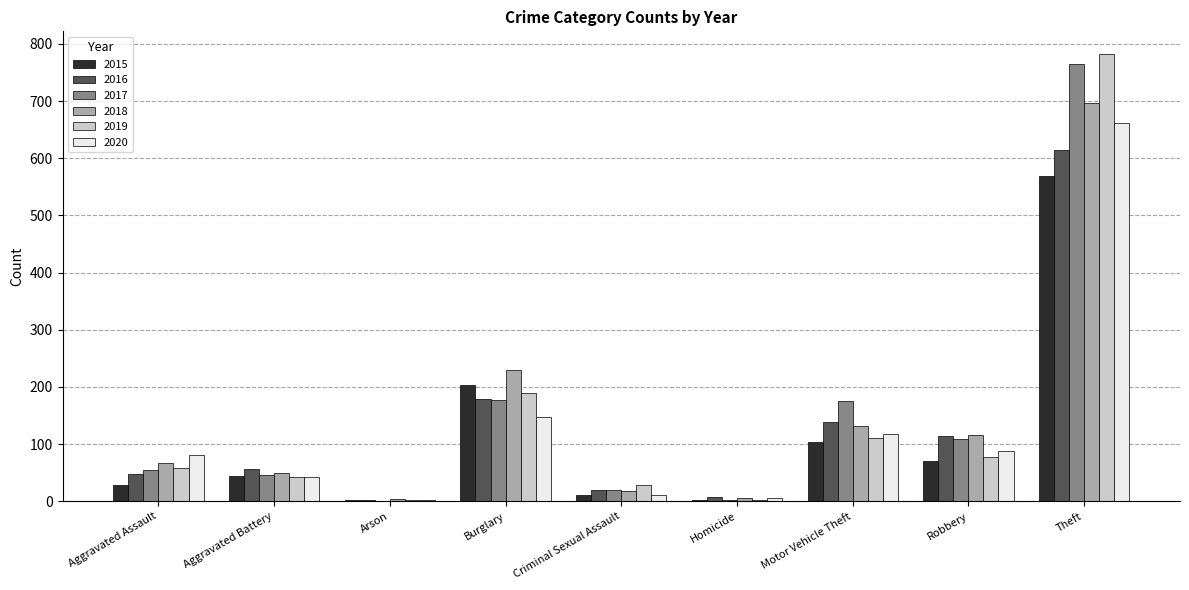

Which category has the highest value in the 2016 series?

Theft